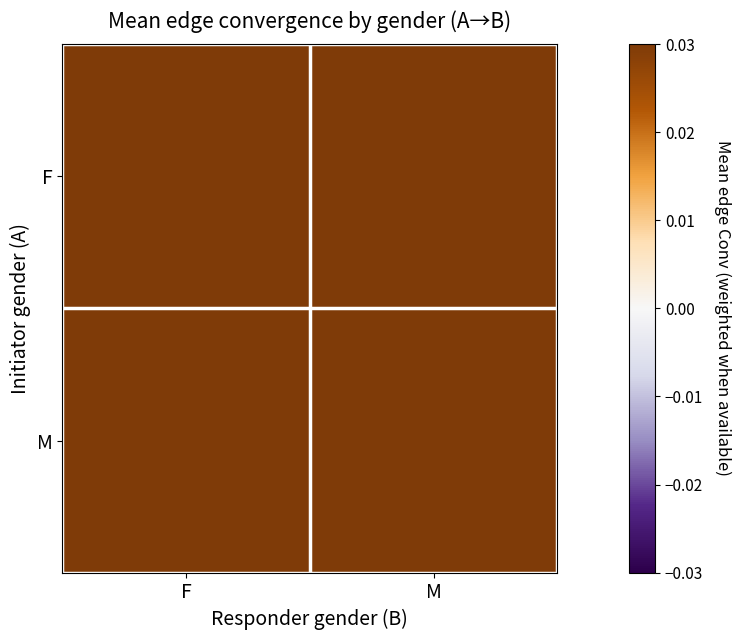

Between M and F, which is larger?

M